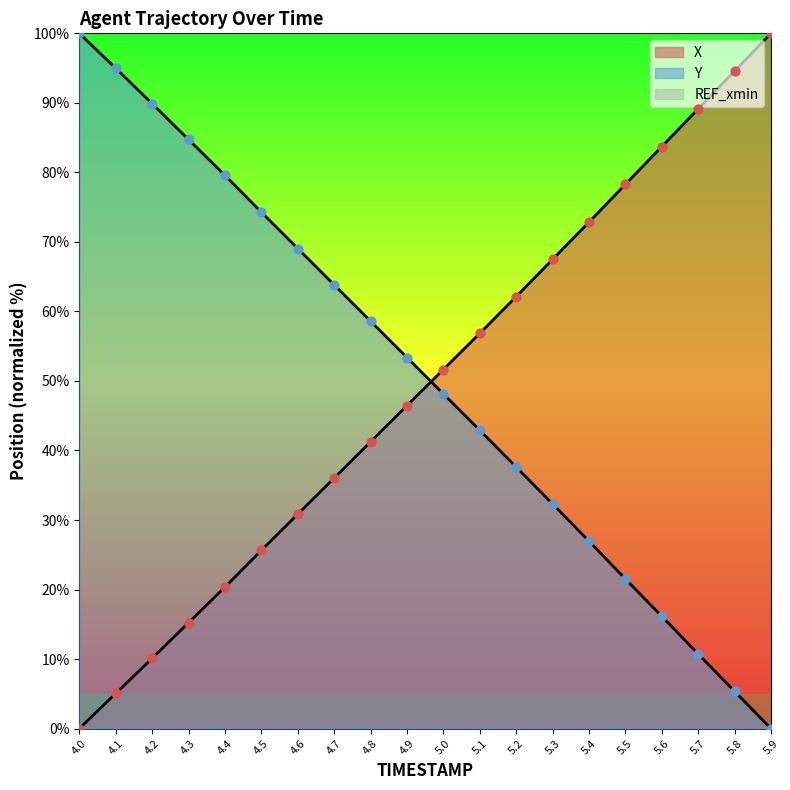

Which series reaches the maximum Y coordinate?

X